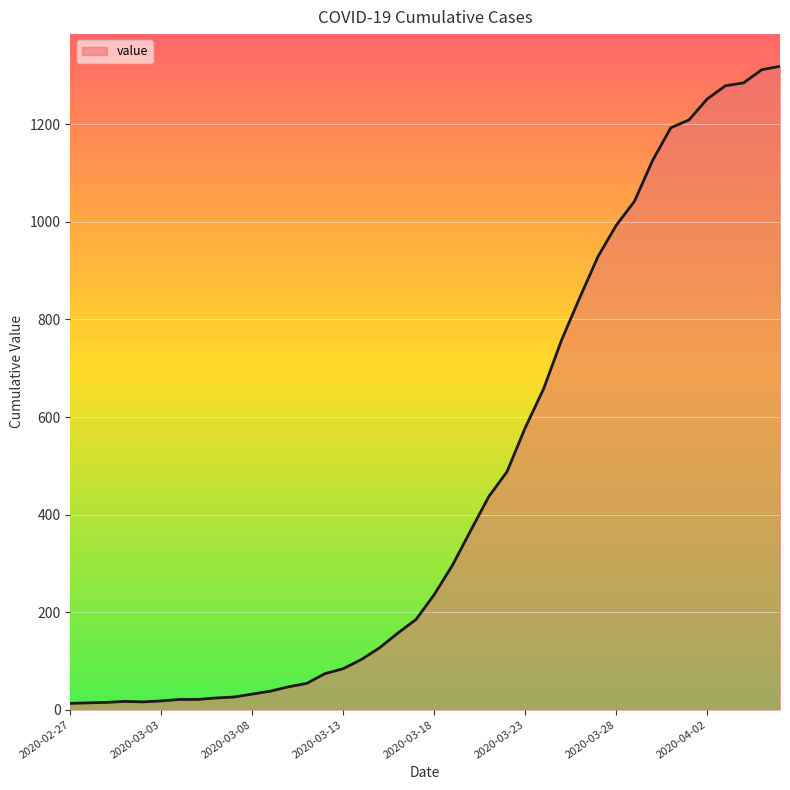

What is the difference between the second highest and minimum values?

1299